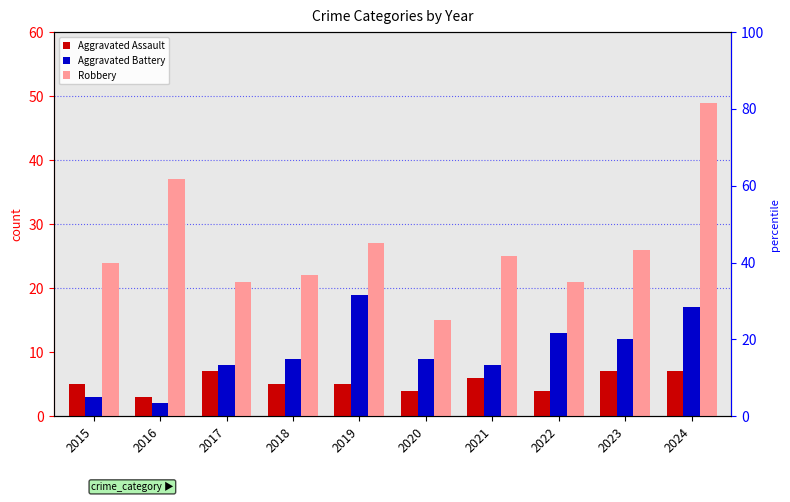

What are all the series names shown in the legend?

Aggravated Assault, Aggravated Battery, Robbery